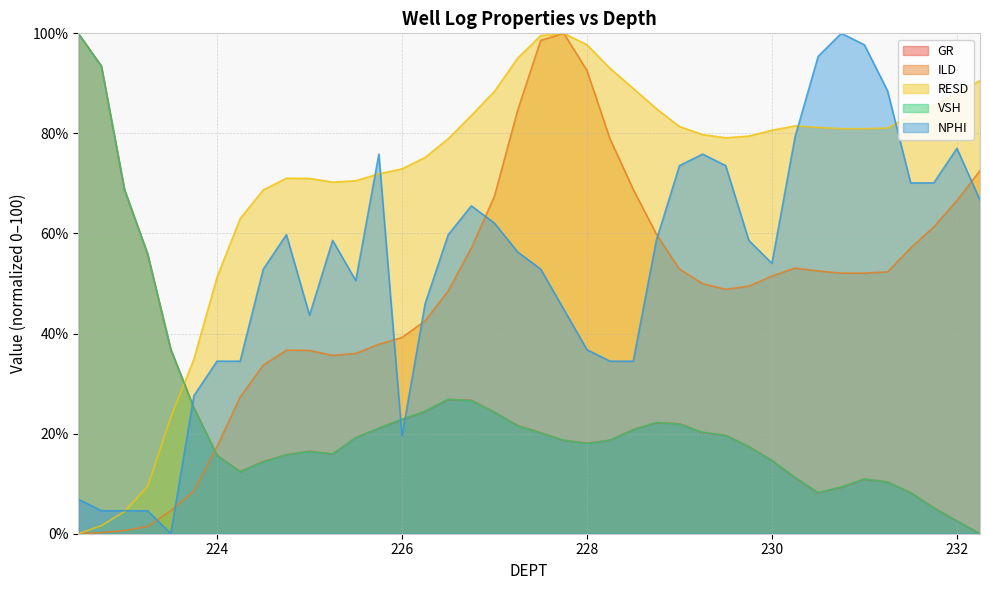

List the series in order of their peak value, lowest first.

GR, ILD, RESD, VSH, NPHI